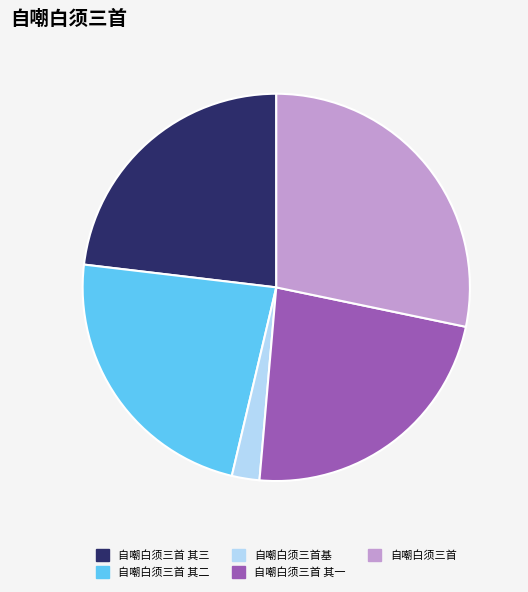

Count the number of slices in the pie.

5